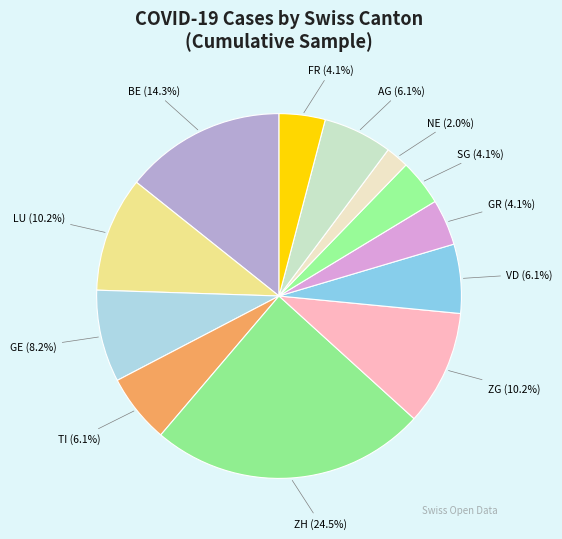

How many segments does this pie chart have?

12